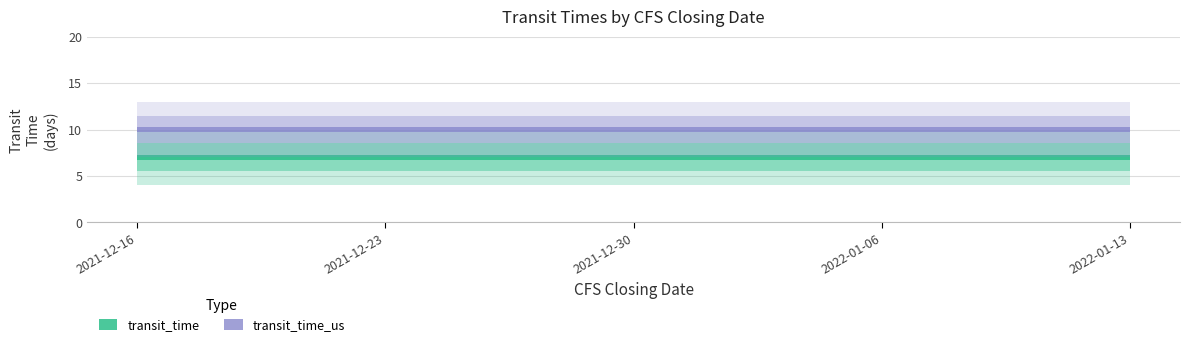

True or false: transit_time_us has more than 1 points higher than both neighbors.

False